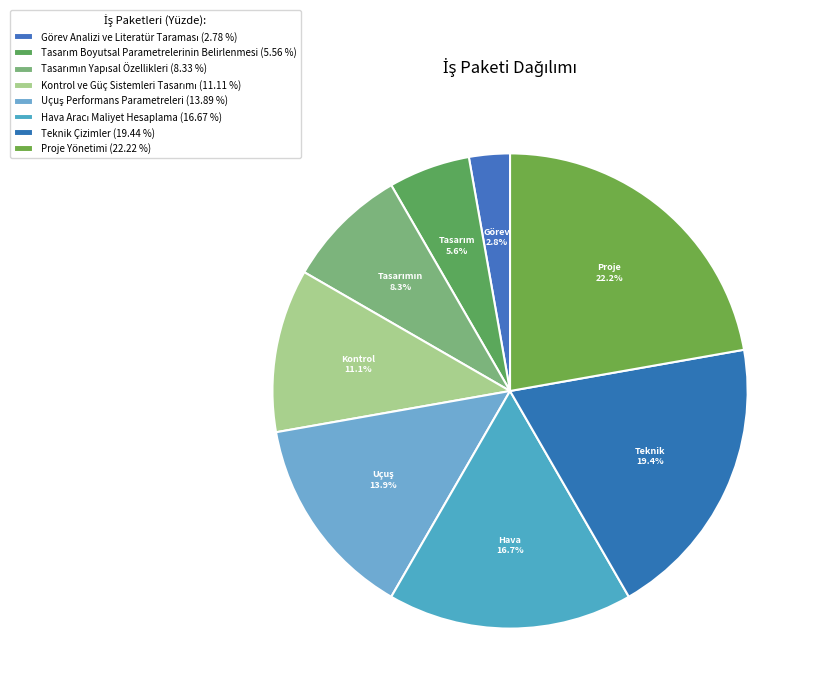

To the nearest percent, what portion does Görev Analizi ve Literatür Taraması represent?

3%